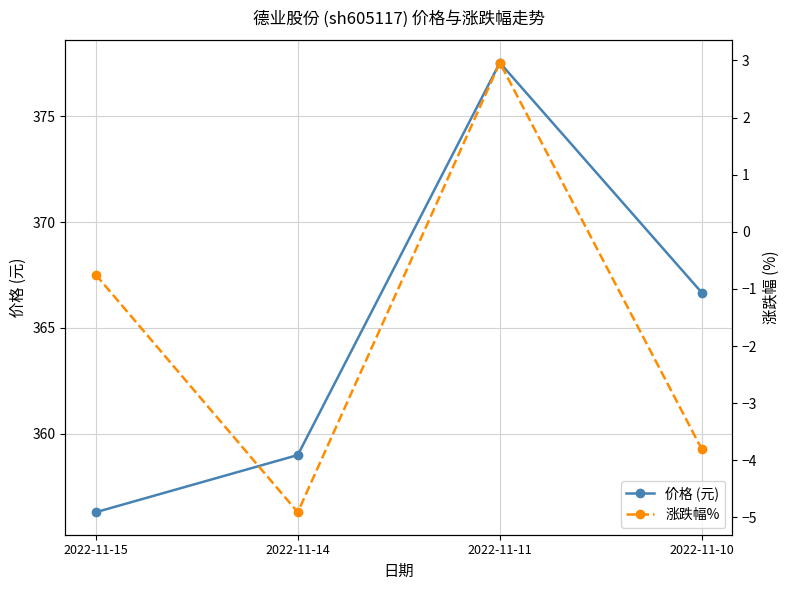

At how many categories does at least one series exceed 335?

4